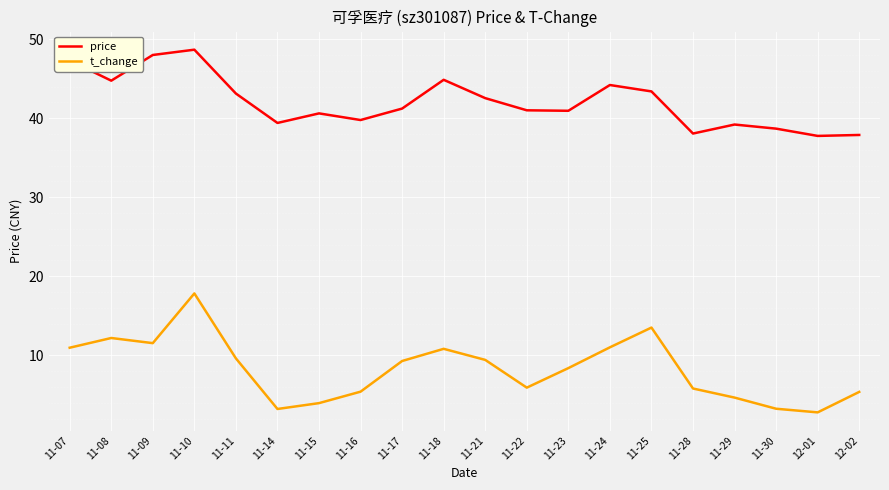

Where is the first local maximum for t_change?

11-08